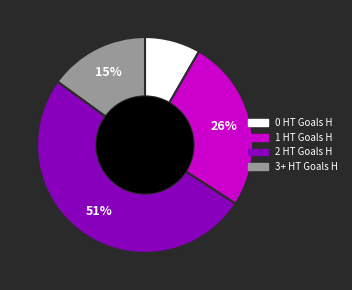

Do 1 HT Goals H and 3+ HT Goals H together represent more than half of the pie?

No